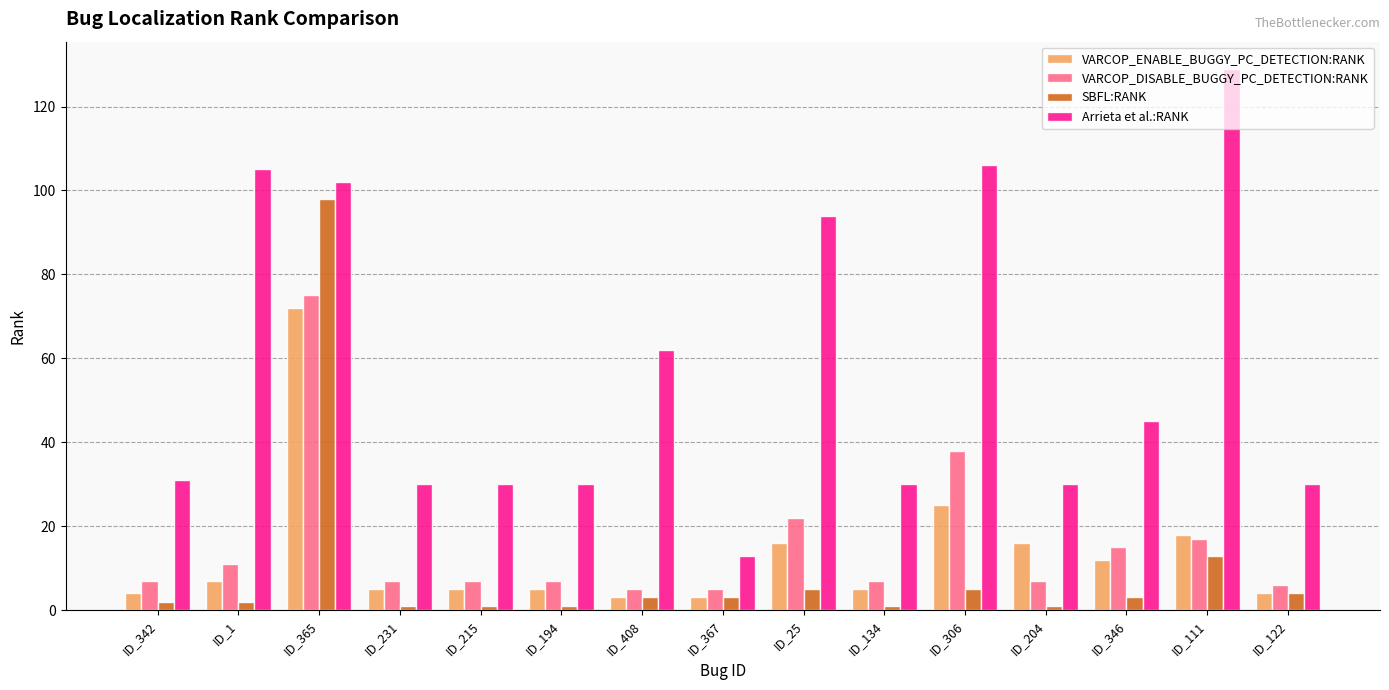

What is the difference between the VARCOP_ENABLE_BUGGY_PC_DETECTION:RANK values at ID_346 and ID_215?

7